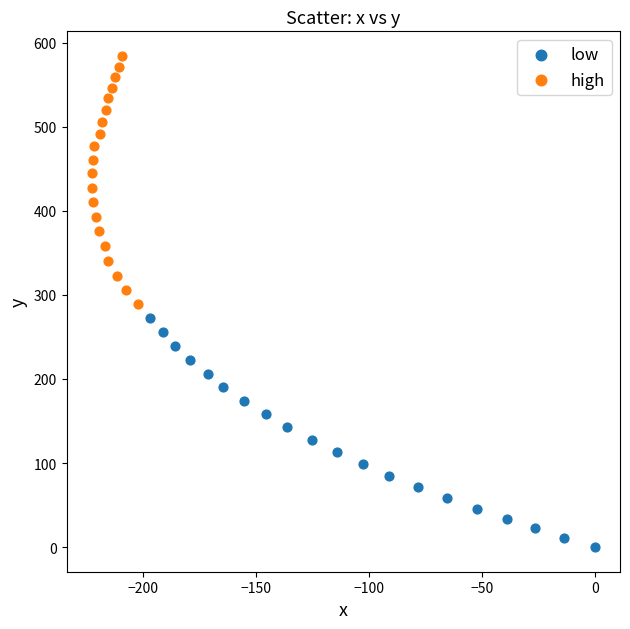

What are all the series names shown in the legend?

low, high